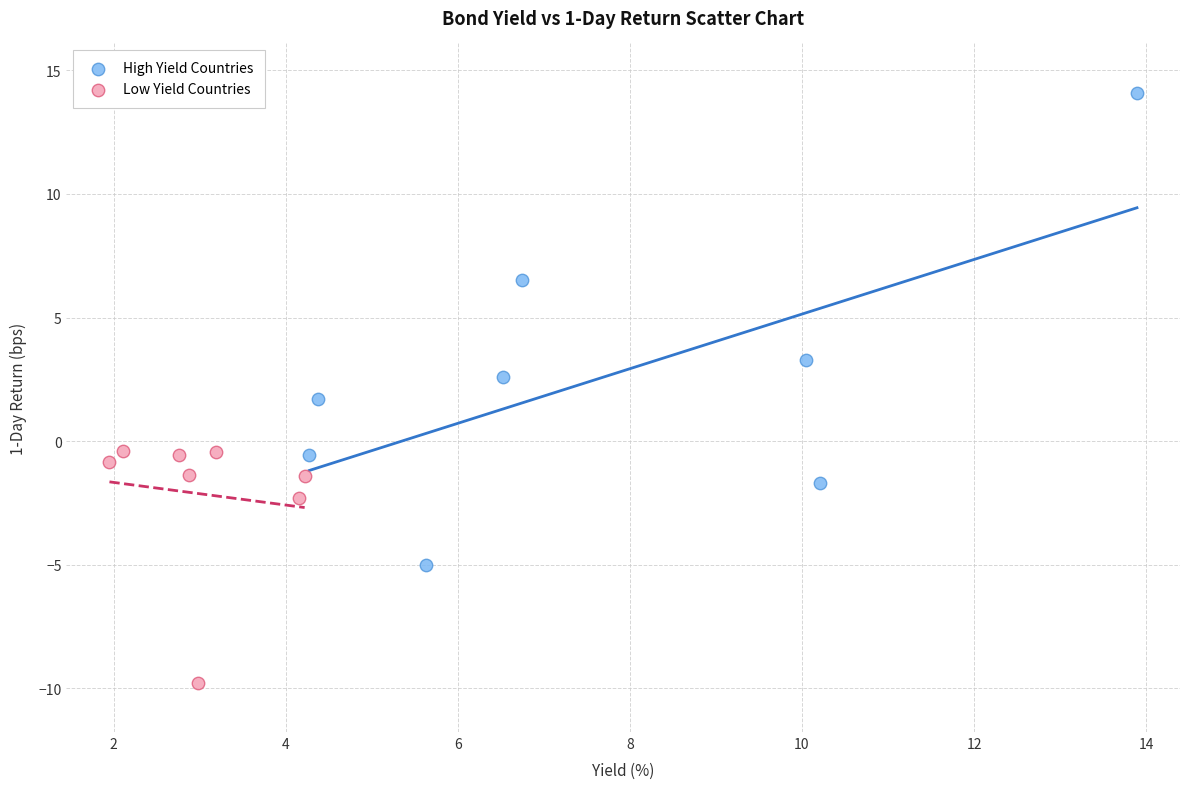

Which series reaches the minimum Y coordinate?

Low Yield Countries